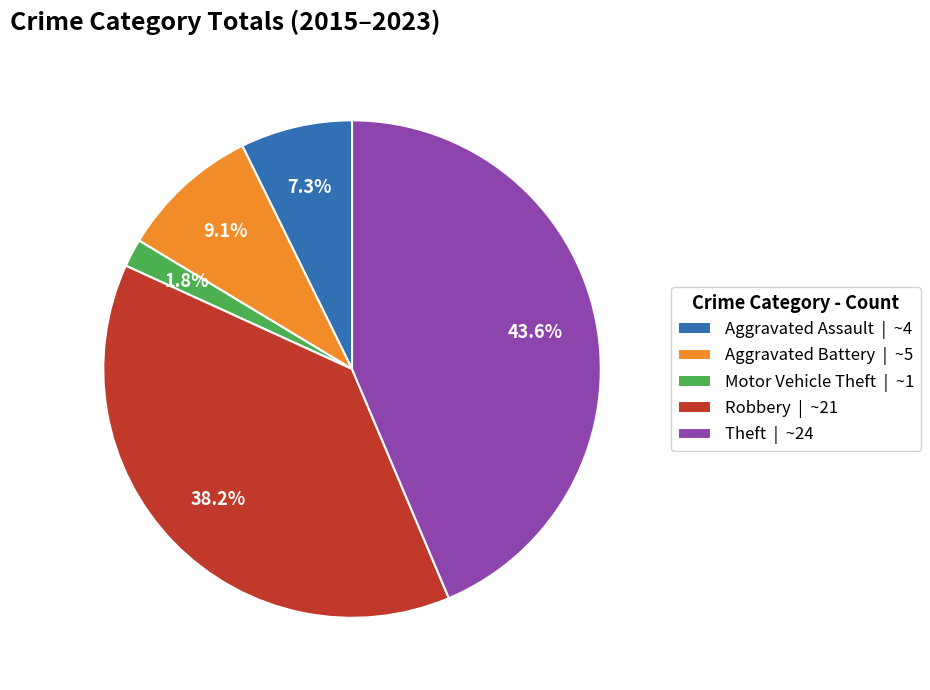

Which slice is the largest?

Theft